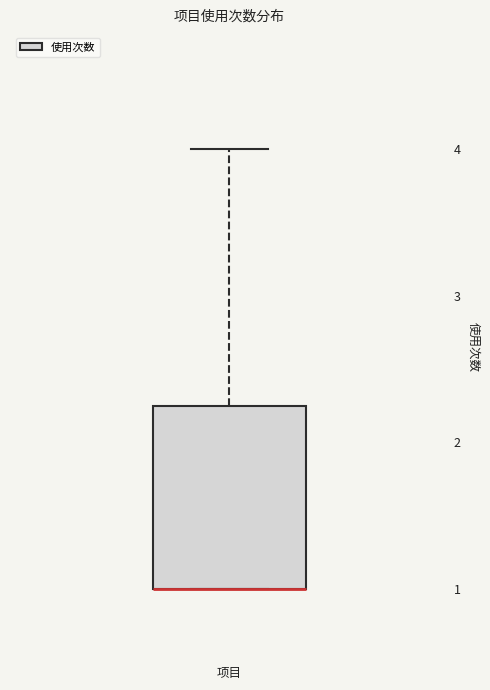

Where is the upper edge of the box for 项目 on the y-axis? The values are not printed on the chart, so give them approximately, as read against the axis.

2.3